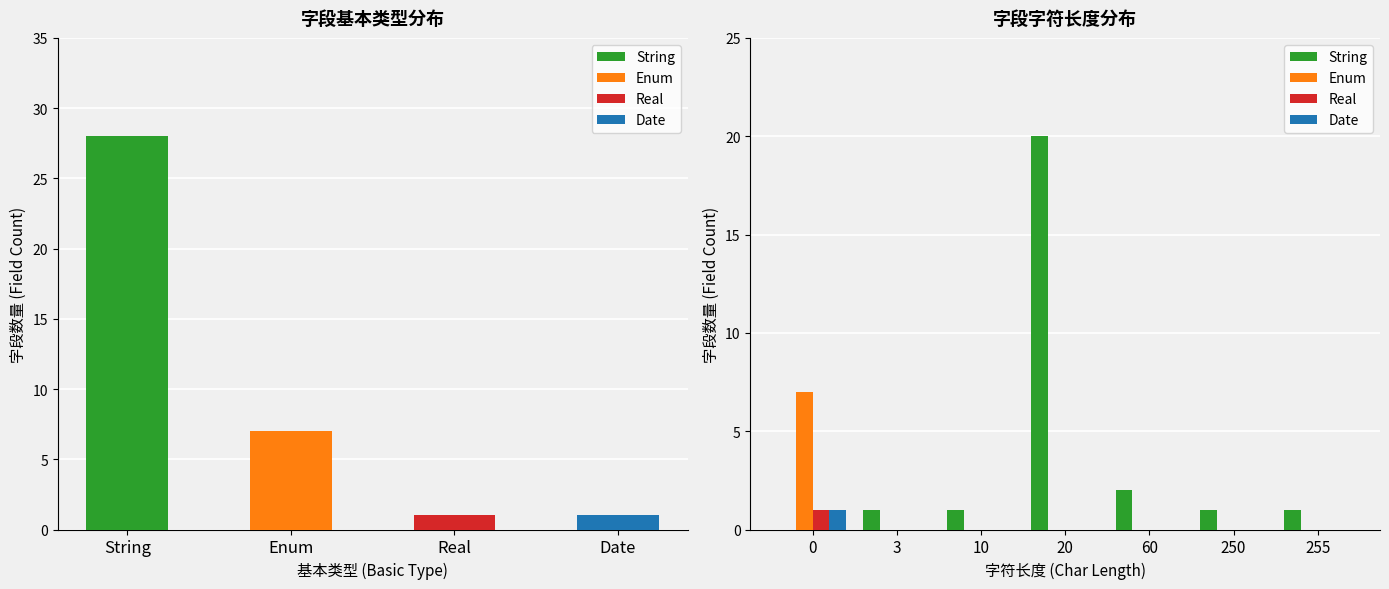

What are all the series names shown in the legend?

String, Enum, Real, Date